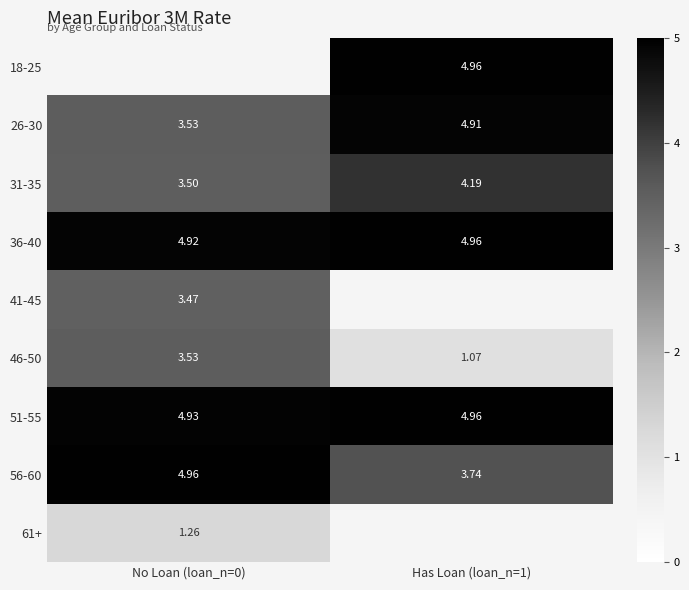

How many 31-35 values are between 3 and 4?

1